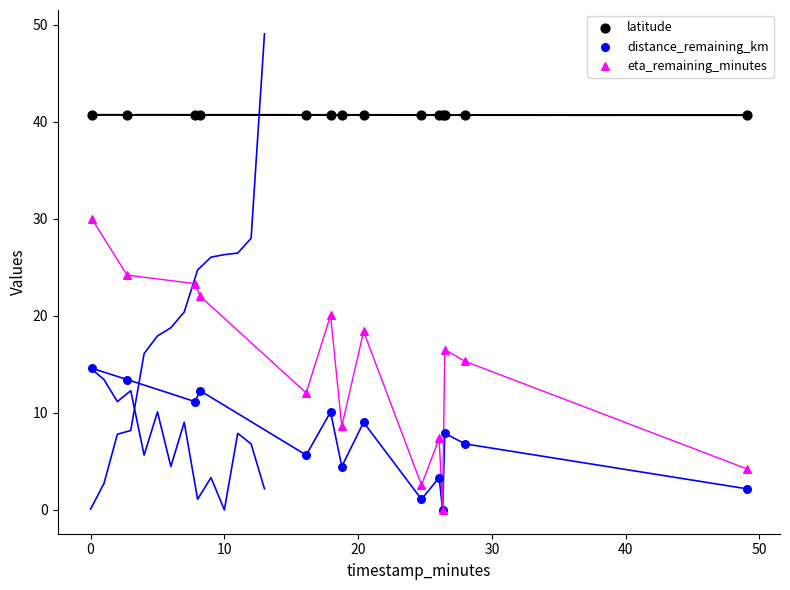

Which series has the largest Y range (max minus min)?

eta_remaining_minutes